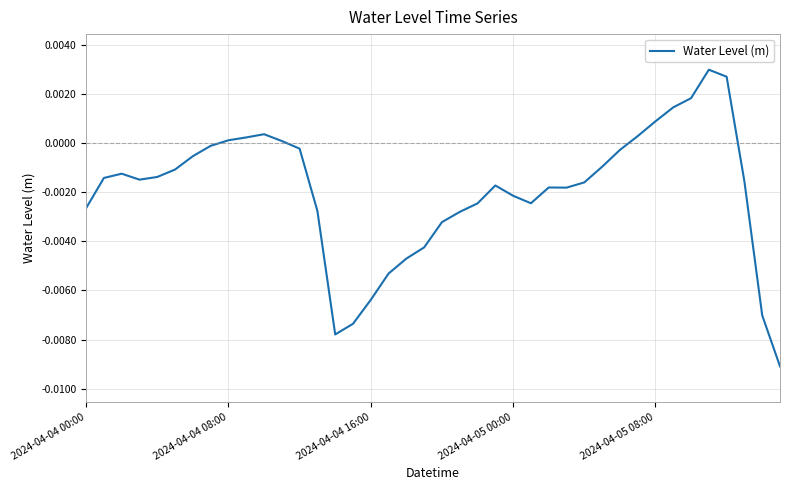

How many interior local valleys (lower than both neighbors) does the data have?

4